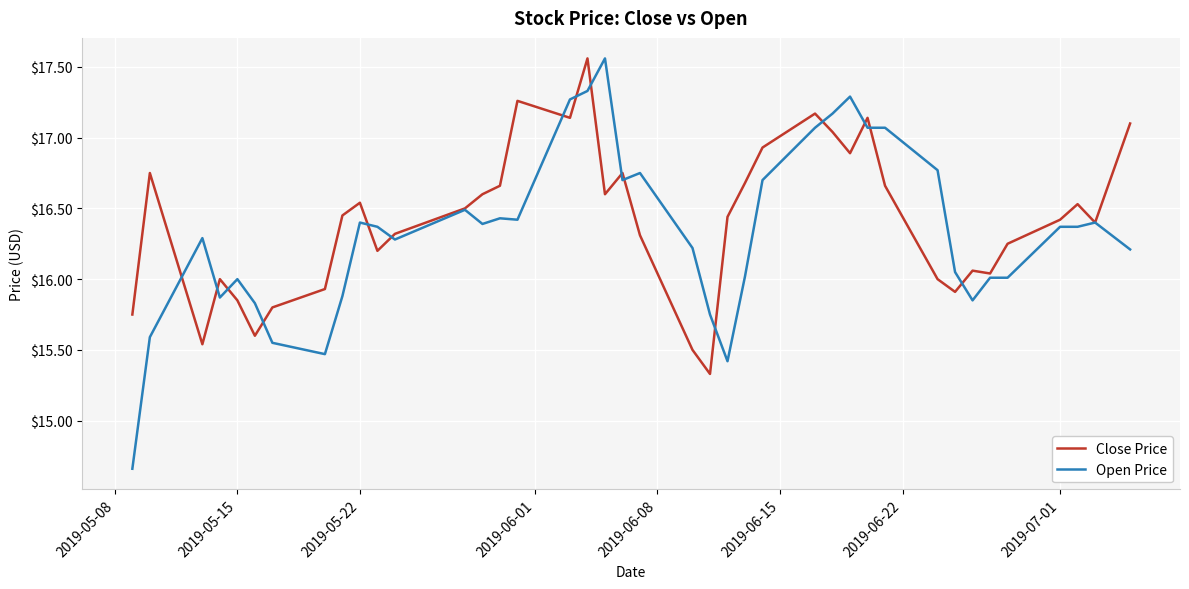

Which series has the widest spread of values?

Open Price